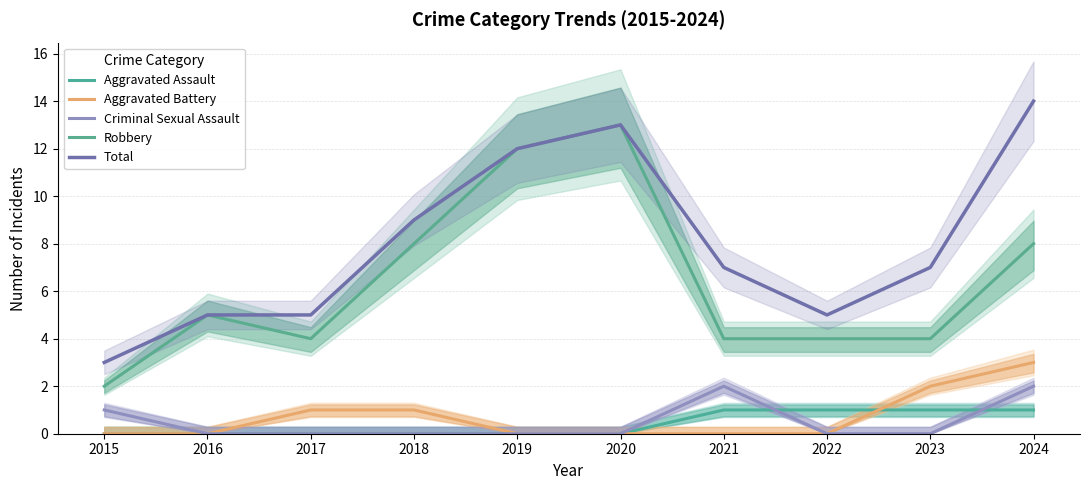

Reading left to right, what are all the values shown in this chart?

Aggravated Assault: 2015=0	2016=0	2017=0	2018=0	2019=0	2020=0	2021=1	2022=1	2023=1	2024=1
Aggravated Battery: 2015=0	2016=0	2017=1	2018=1	2019=0	2020=0	2021=0	2022=0	2023=2	2024=3
Criminal Sexual Assault: 2015=1	2016=0	2017=0	2018=0	2019=0	2020=0	2021=2	2022=0	2023=0	2024=2
Robbery: 2015=2	2016=5	2017=4	2018=8	2019=12	2020=13	2021=4	2022=4	2023=4	2024=8
Total: 2015=3	2016=5	2017=5	2018=9	2019=12	2020=13	2021=7	2022=5	2023=7	2024=14